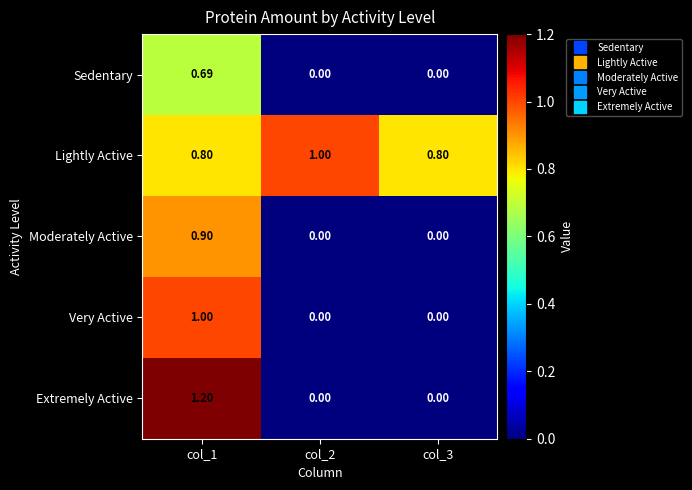

Count the number of categories in the chart.

3